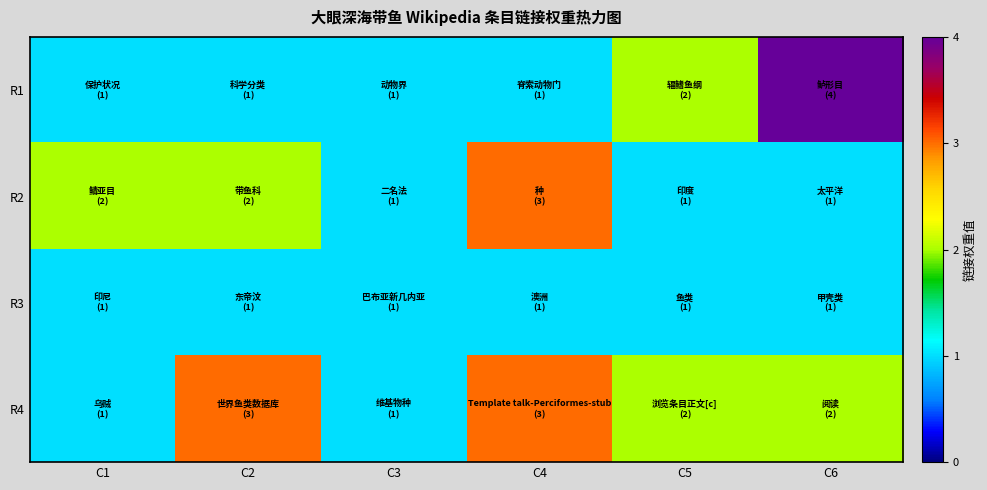

Reading left to right, transcribe all the data shown in this chart.

R1: C1=1	C2=1	C3=1	C4=1	C5=2	C6=4
R2: C1=2	C2=2	C3=1	C4=3	C5=1	C6=1
R3: C1=1	C2=1	C3=1	C4=1	C5=1	C6=1
R4: C1=1	C2=3	C3=1	C4=3	C5=2	C6=2